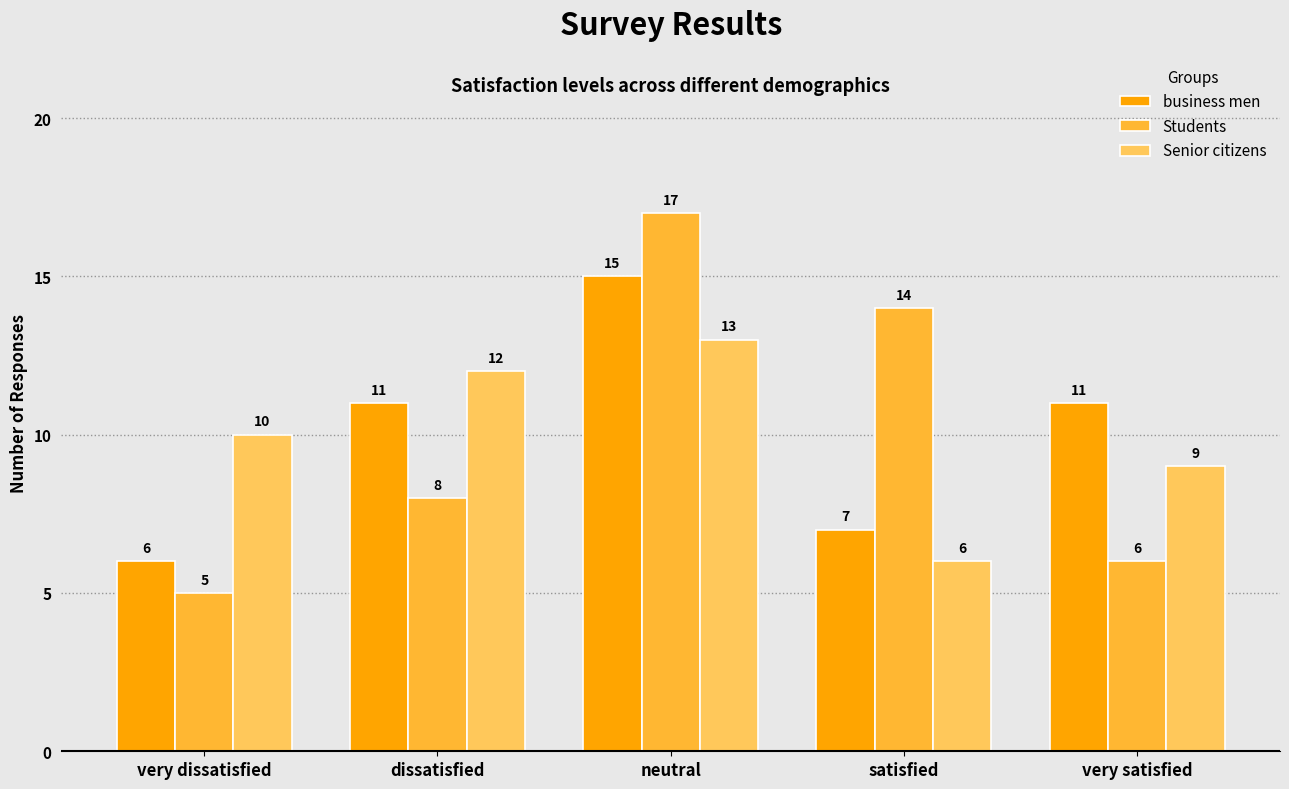

Reading right to left, transcribe all the data shown in this chart.

business men: very satisfied=11	satisfied=7	neutral=15	dissatisfied=11	very dissatisfied=6
Students: very satisfied=6	satisfied=14	neutral=17	dissatisfied=8	very dissatisfied=5
Senior citizens: very satisfied=9	satisfied=6	neutral=13	dissatisfied=12	very dissatisfied=10